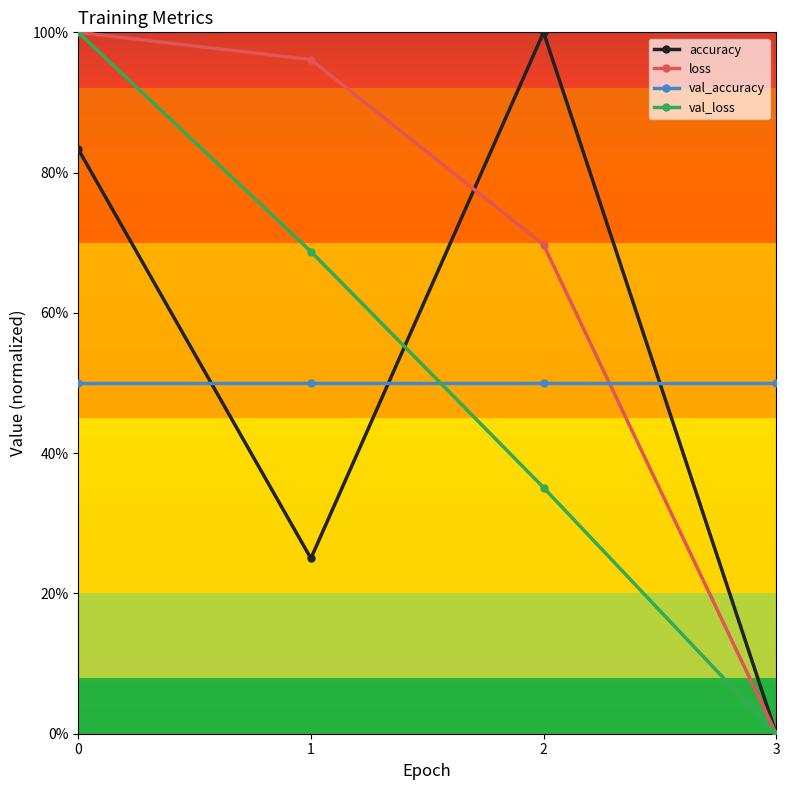

Rank the series by their maximum value, from lowest to highest.

val_accuracy, accuracy, loss, val_loss